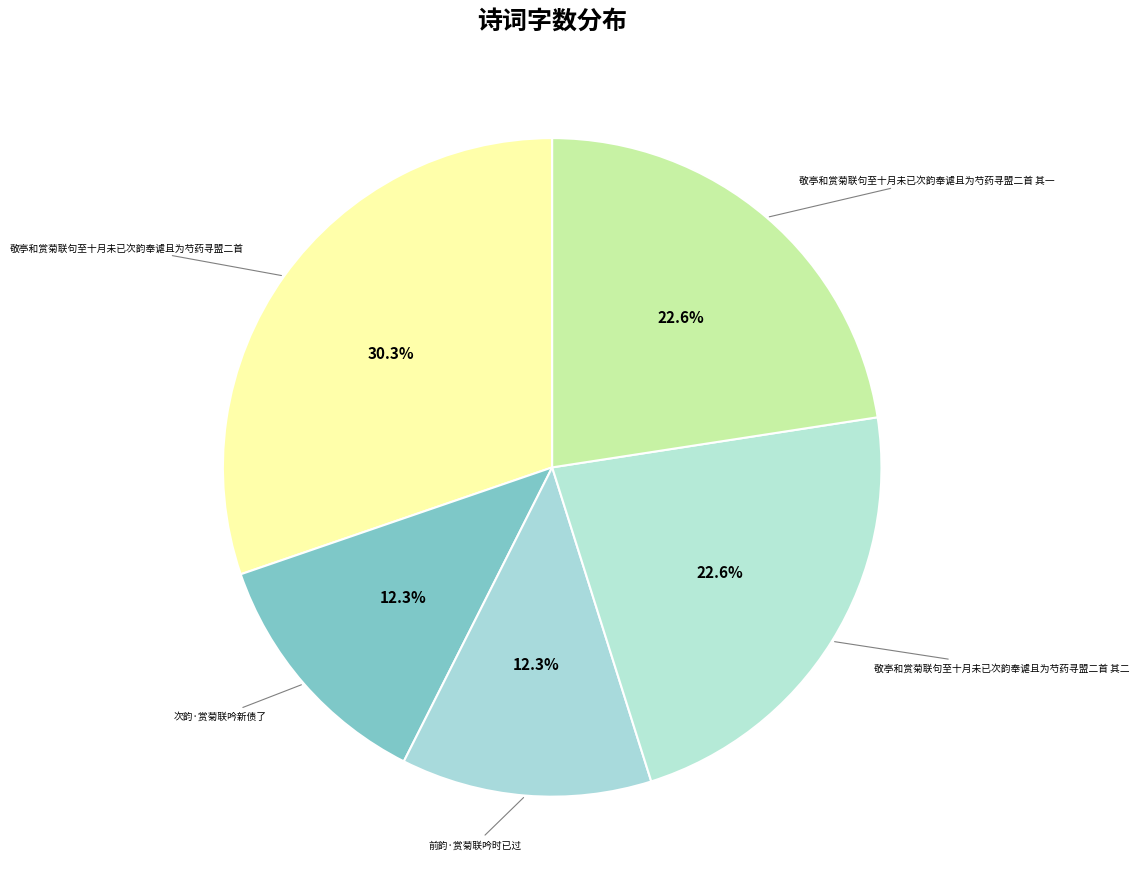

How many slices are in this pie chart?

5